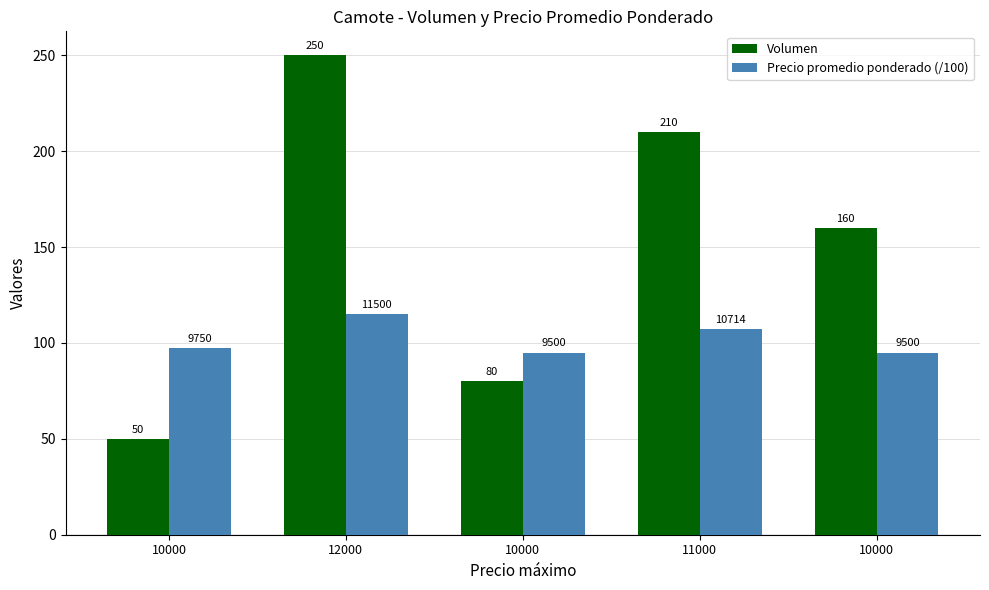

Between 12000 and 10000, which series saw the biggest shift?

Volumen